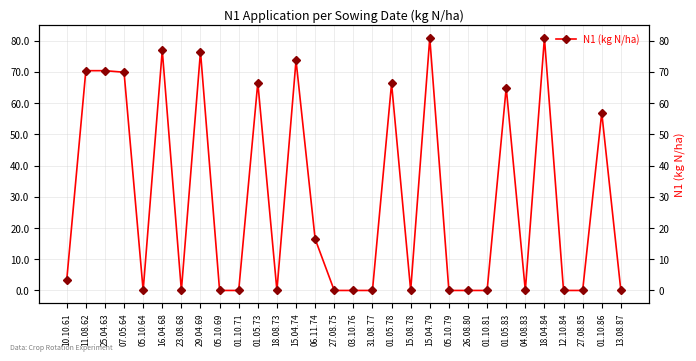

Between 23.08.68 and 16.04.68, which is larger?

16.04.68